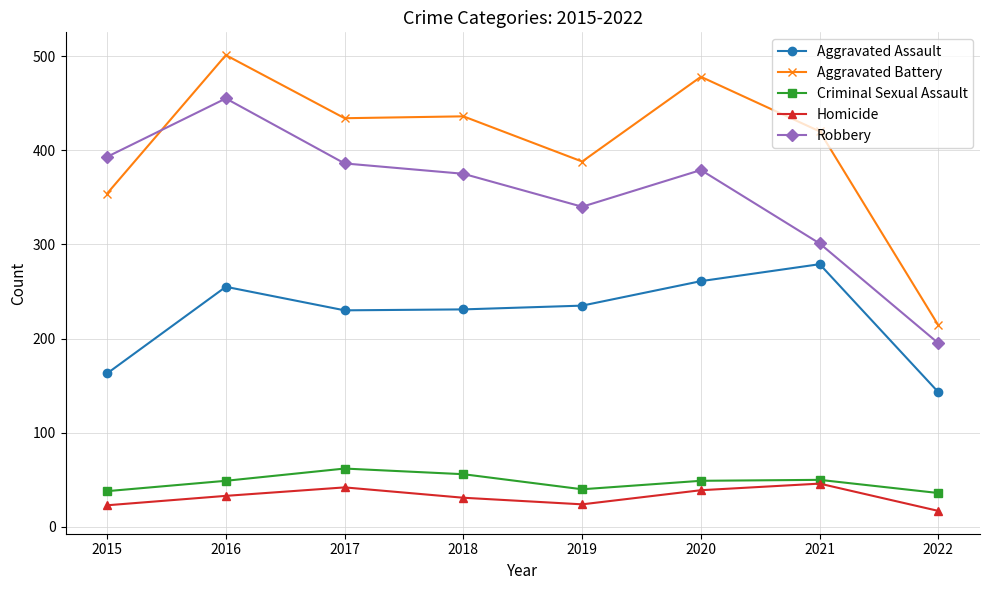

At 2015, list the series in order from largest to smallest.

Robbery, Aggravated Battery, Aggravated Assault, Criminal Sexual Assault, Homicide